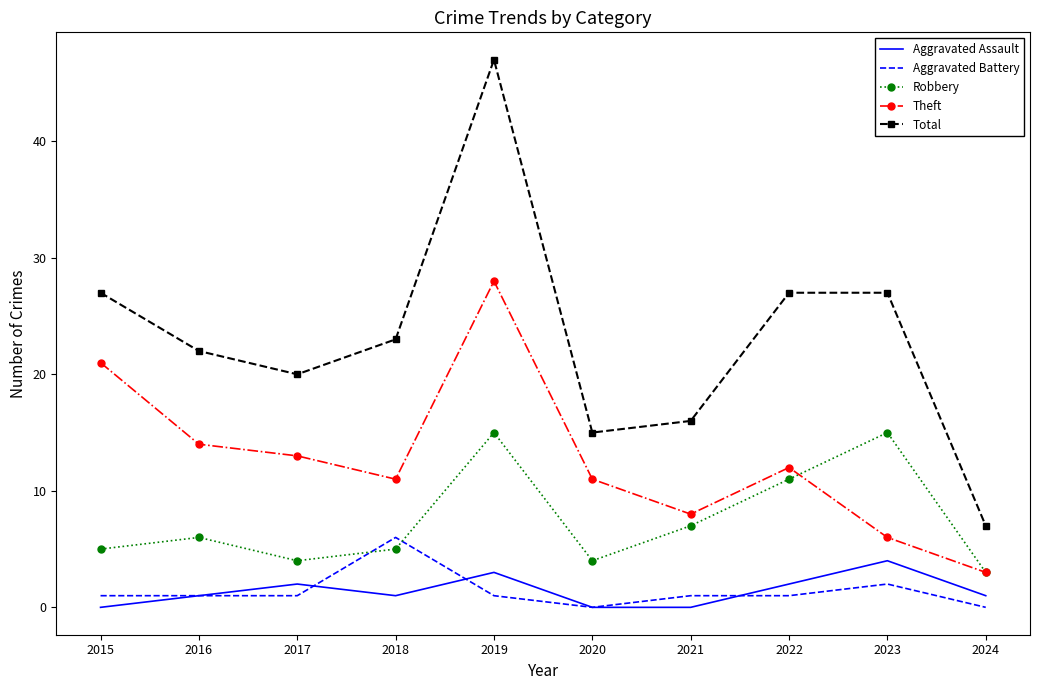

True or false: Theft has more than 2 interior local peaks.

False